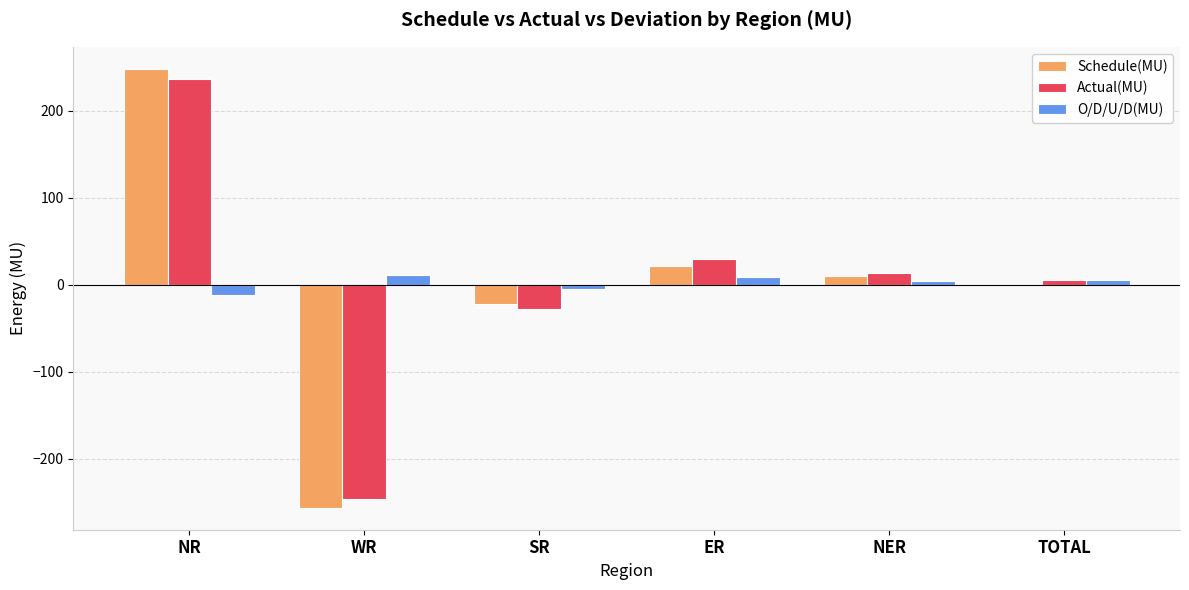

Does the chart contain stacked bars?

No